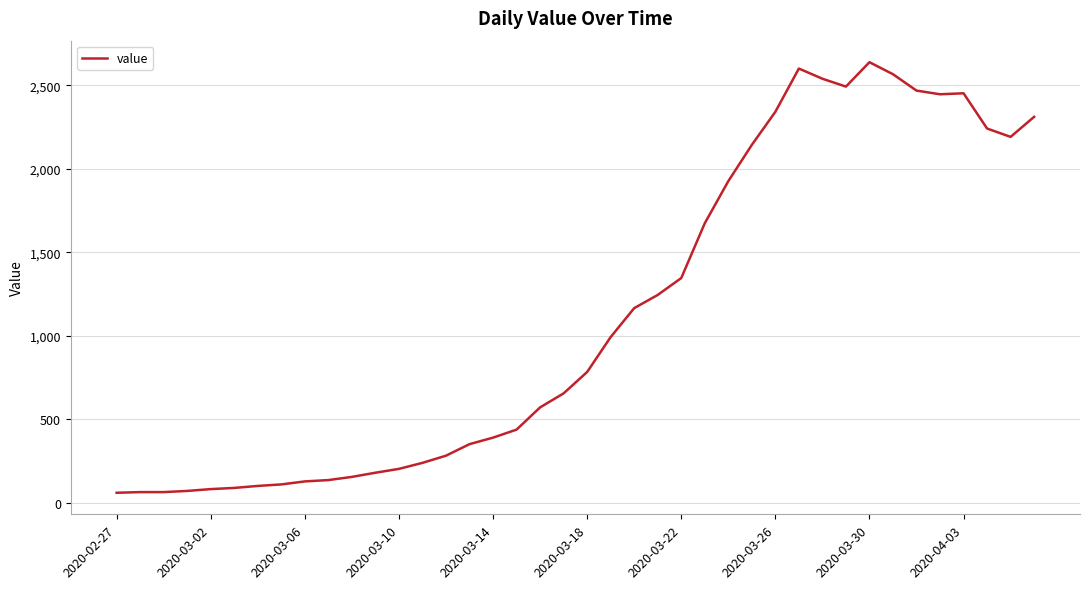

What is the greatest value displayed?

2638